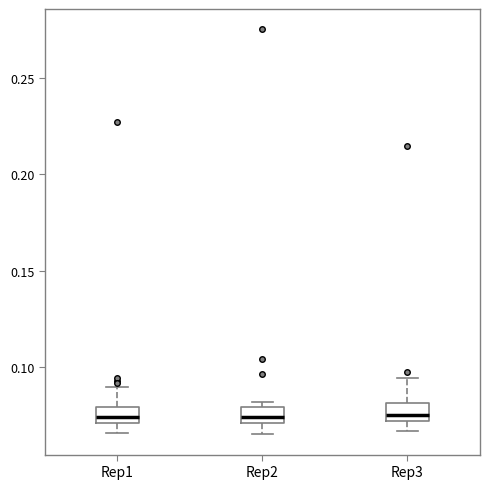

Reading left to right, read every box against the y-axis: the position of its median line, the range the box covers, and the ends of its whiskers. The values are not printed on the chart, so give them approximately, as read against the axis.

Rep1: median 0.075, box 0.070 to 0.080, whiskers 0.065 to 0.090
Rep2: median 0.075, box 0.070 to 0.080, whiskers 0.065 to 0.080 (just above the box's upper edge)
Rep3: median 0.075, box 0.070 to 0.080, whiskers 0.065 to 0.095